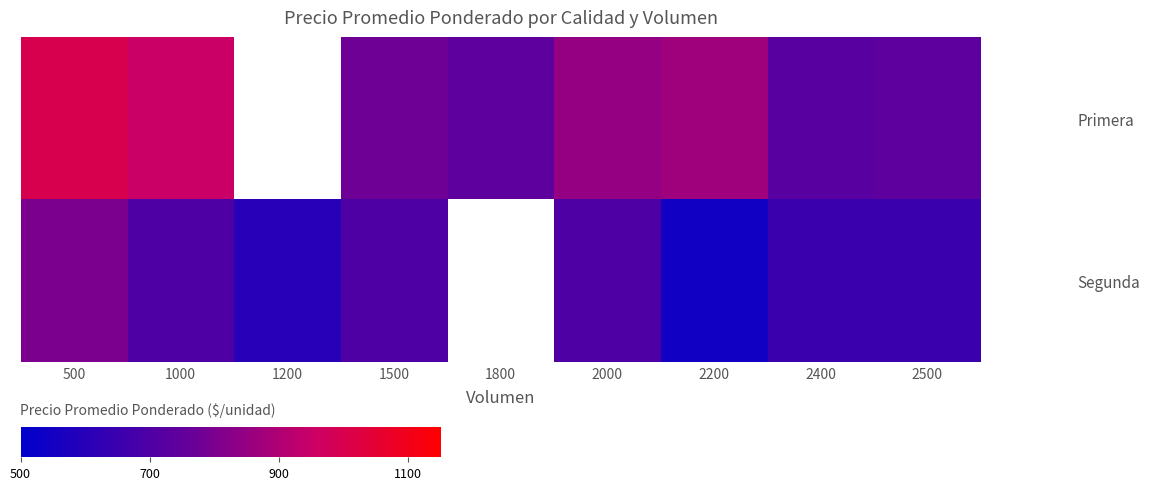

Which has a higher value, 1200 or 2400?

2400